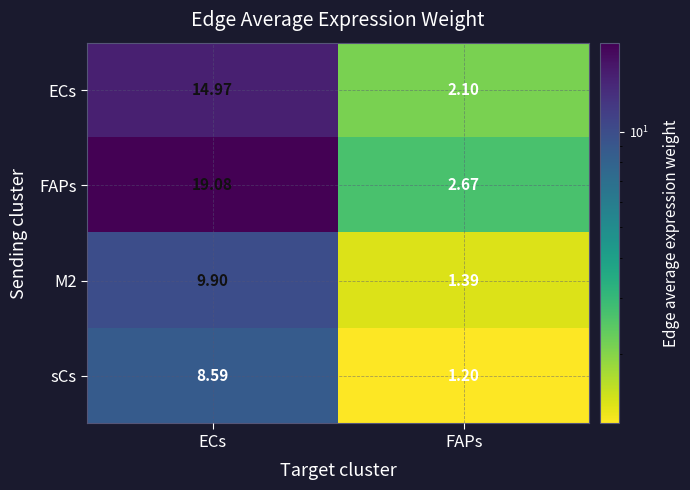

At which category is the sum across all series the highest?

ECs